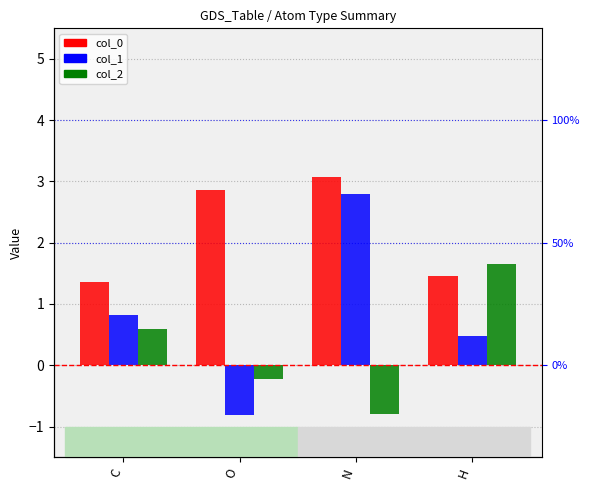

Between N and O, which is larger?

N